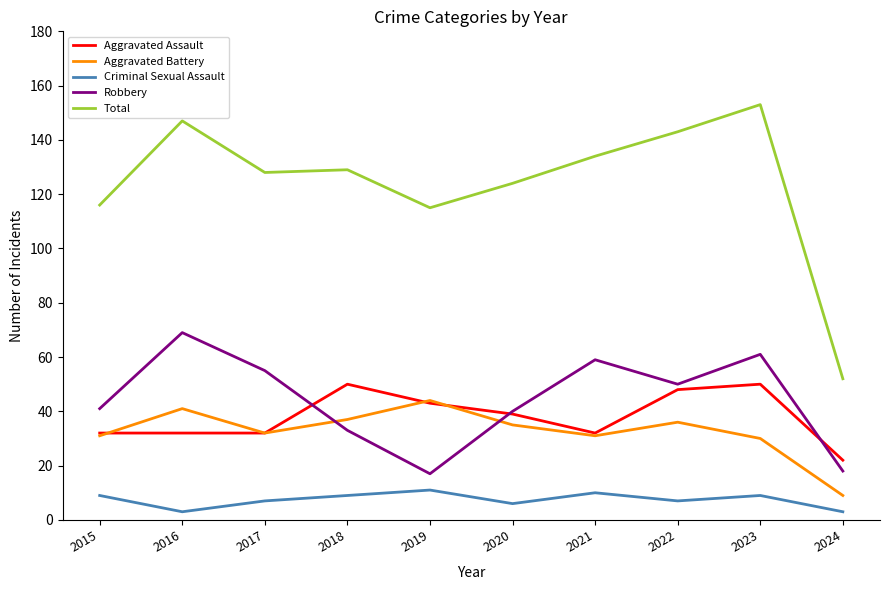

How many interior local valleys does the Robbery series have?

2